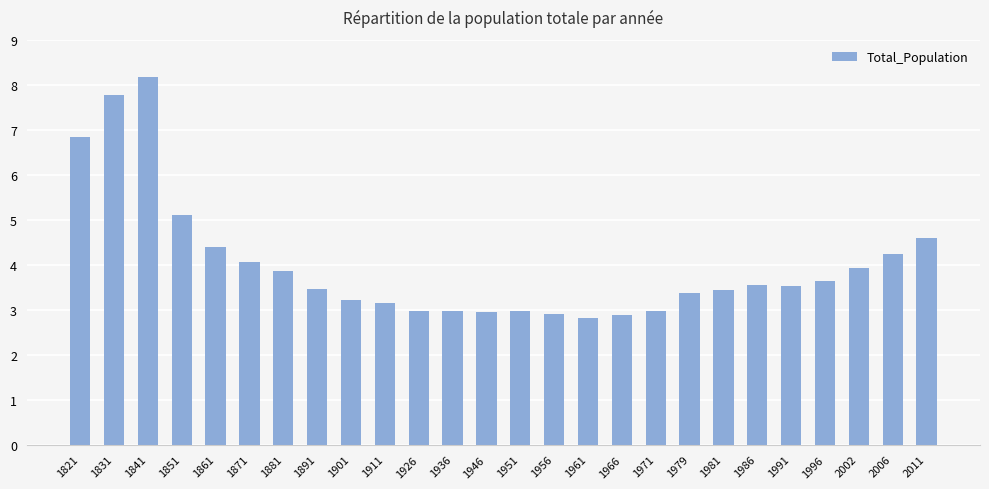

Which label corresponds to the largest value in the chart?

1841